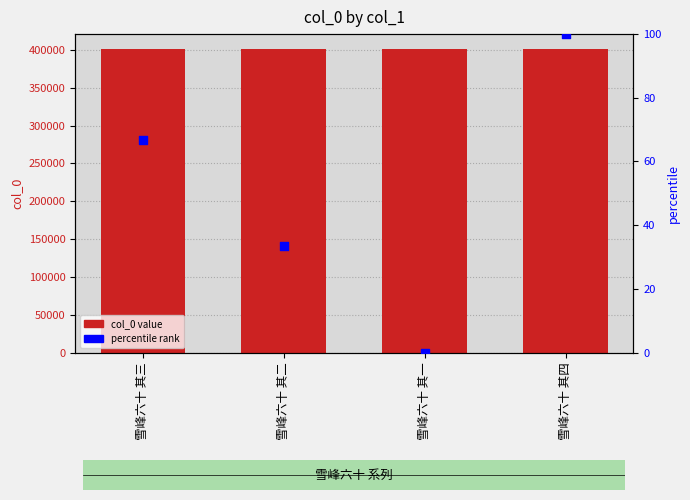

At how many categories does at least one series exceed 366660?

4